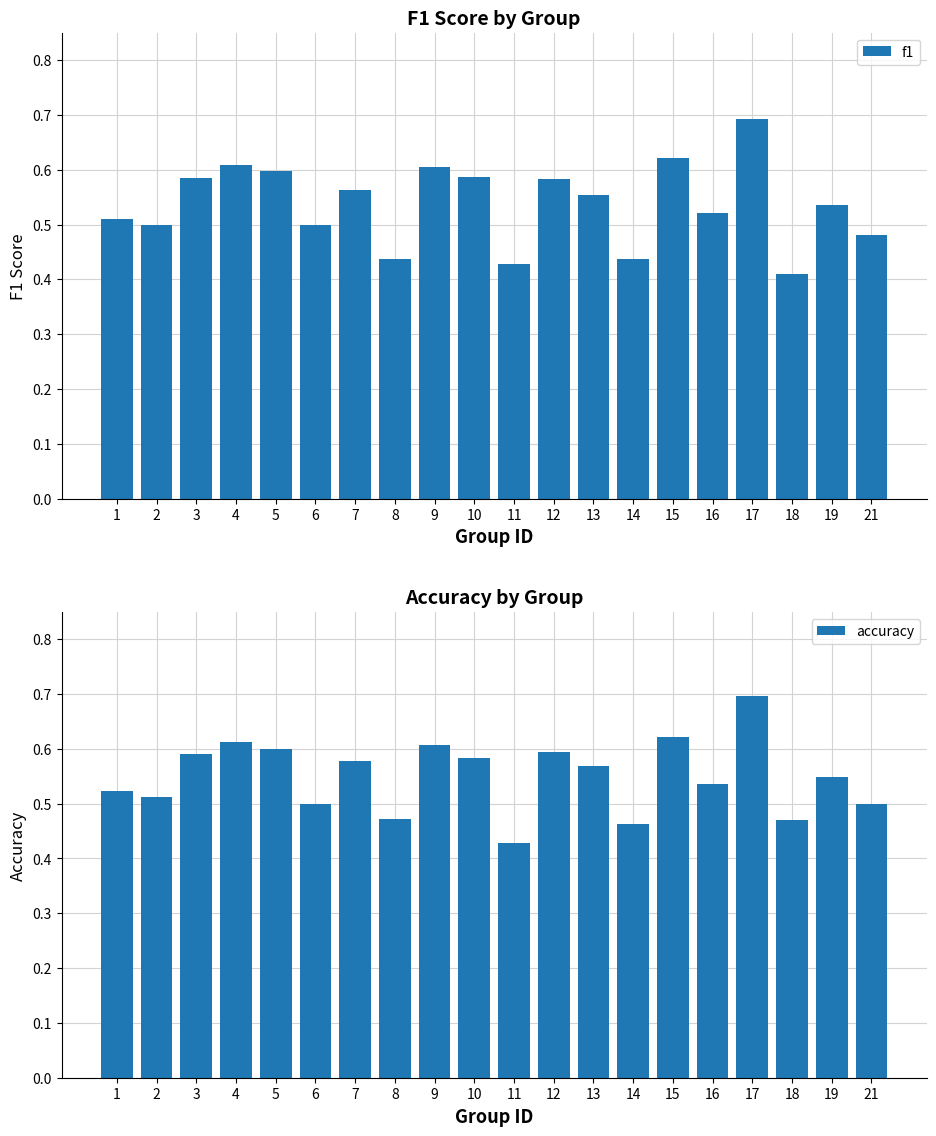

How many accuracy values are between 0 and 1?

20